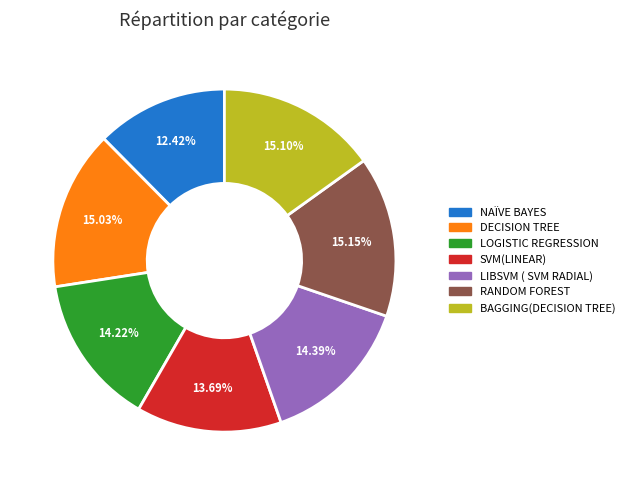

Which category has the smallest portion of the pie?

NAÏVE BAYES